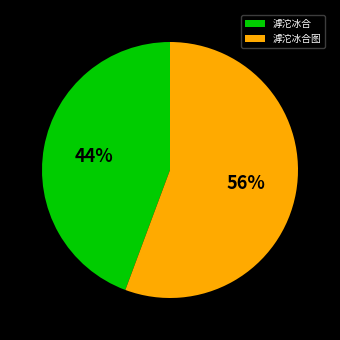

To the nearest percent, what is the average slice percentage?

50%